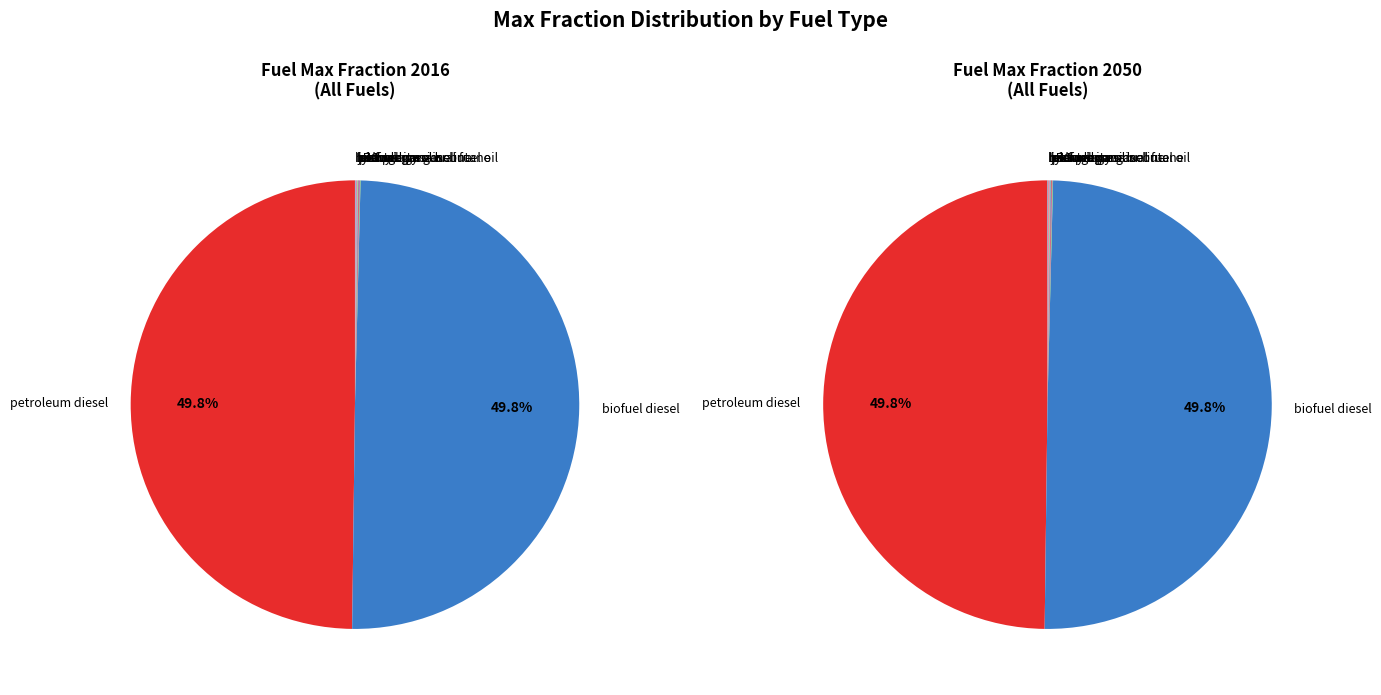

True or false: petroleum diesel accounts for 50% of the total.

True